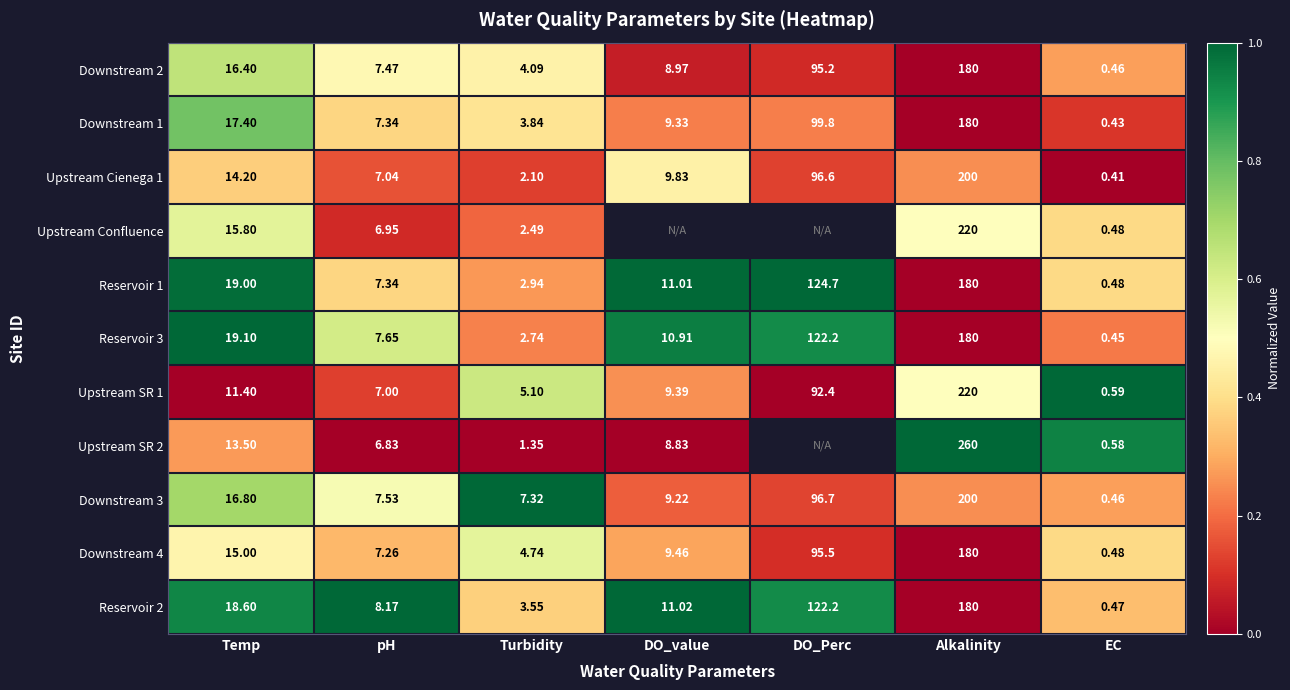

The value of Downstream 1 at DO_Perc is 0.3. True or false?

False